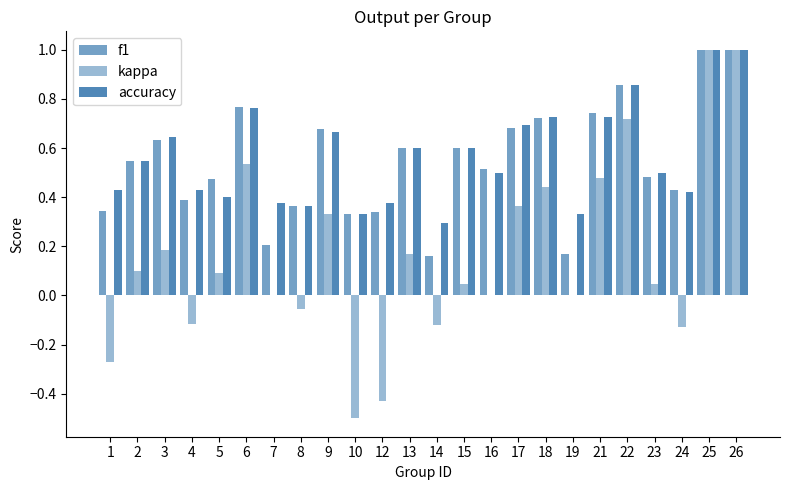

Are the bars grouped side by side (vs. stacked)?

Yes